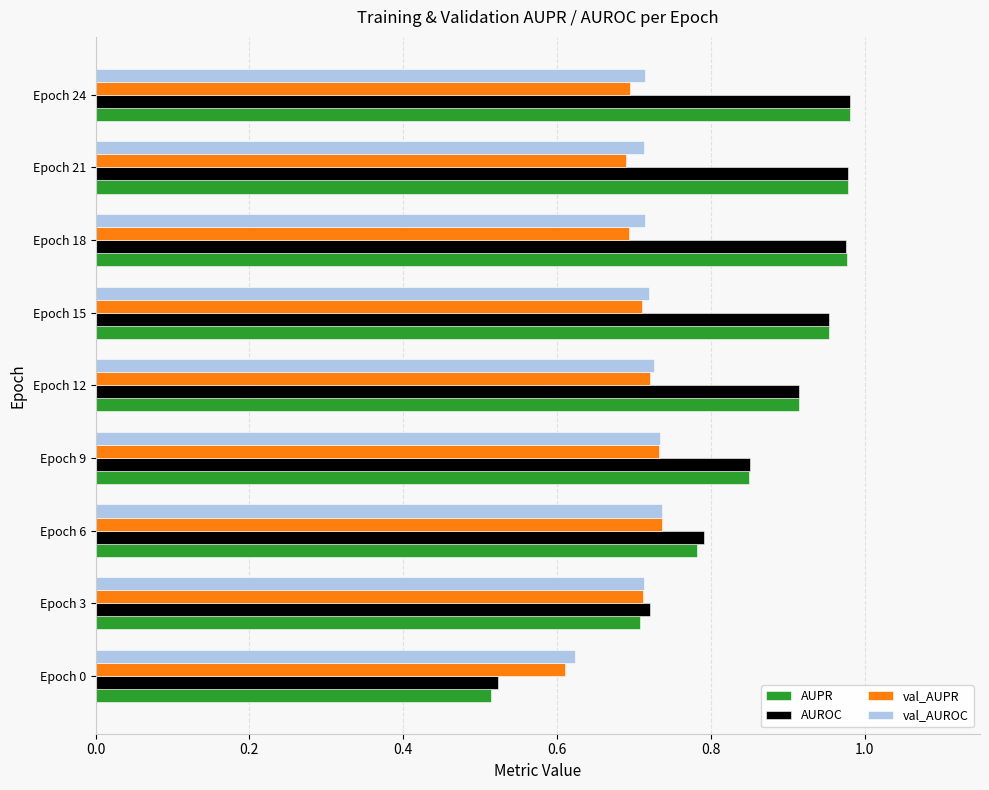

True or false: val_AUPR has a value of 0.7 at Epoch 21.

True